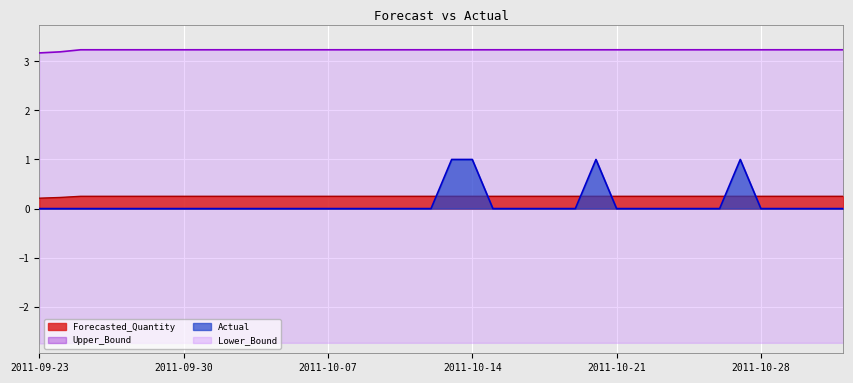

What position from the left is 2011-09-26?

4